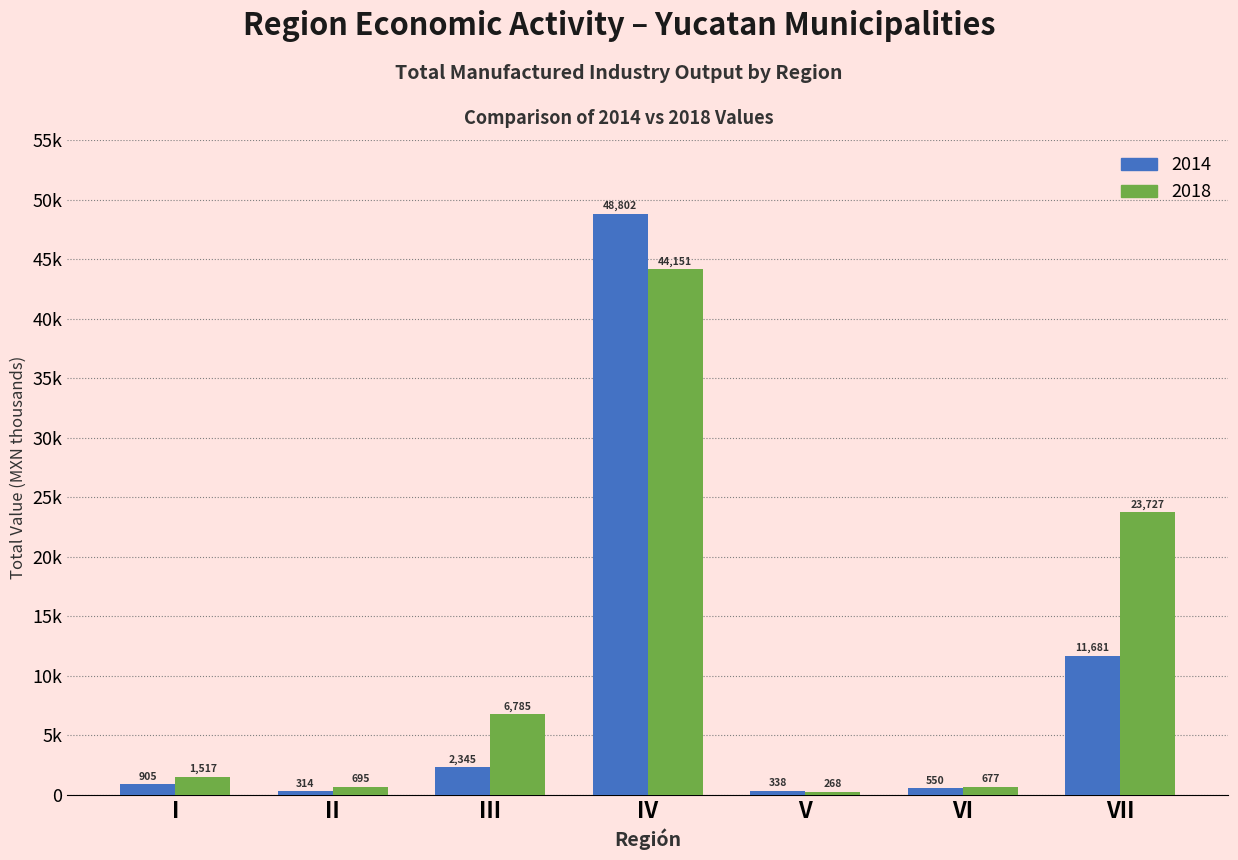

What are all the series names shown in the legend?

2014, 2018